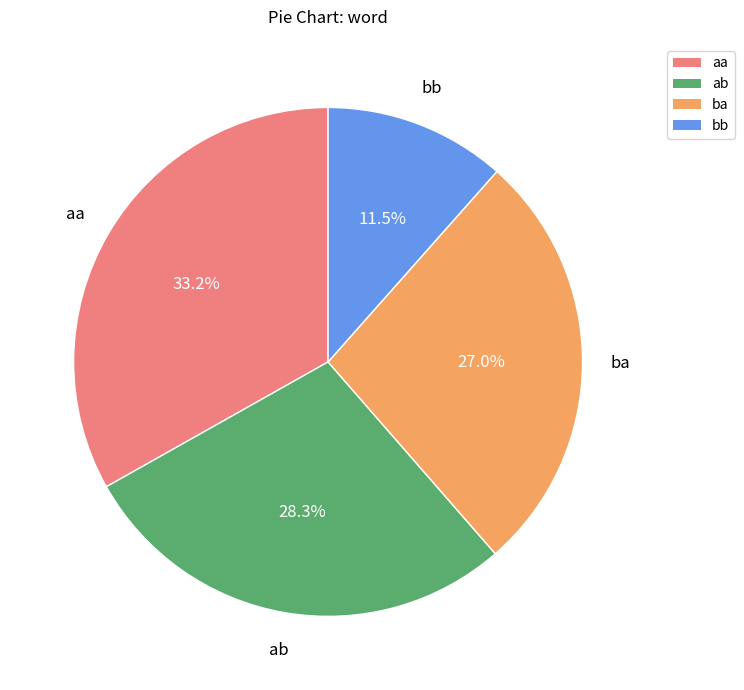

Rank the categories by value from highest to lowest.

aa, ab, ba, bb